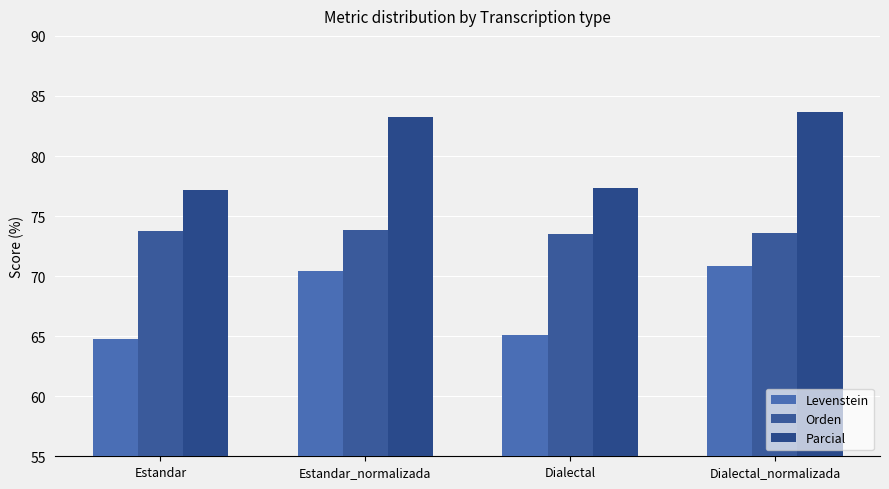

Reading left to right, transcribe all the data shown in this chart.

Levenstein: 64.7	70.4	65.1	70.8
Orden: 73.8	73.9	73.5	73.6
Parcial: 77.1	83.3	77.4	83.6